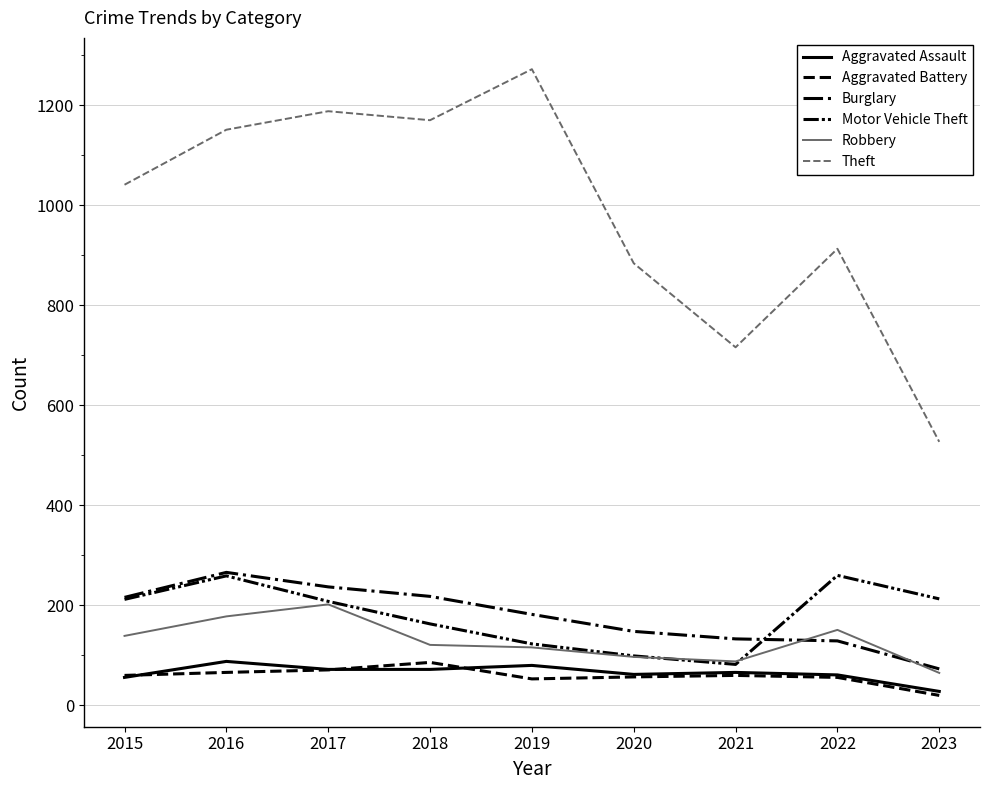

How many lines are shown in the chart?

6